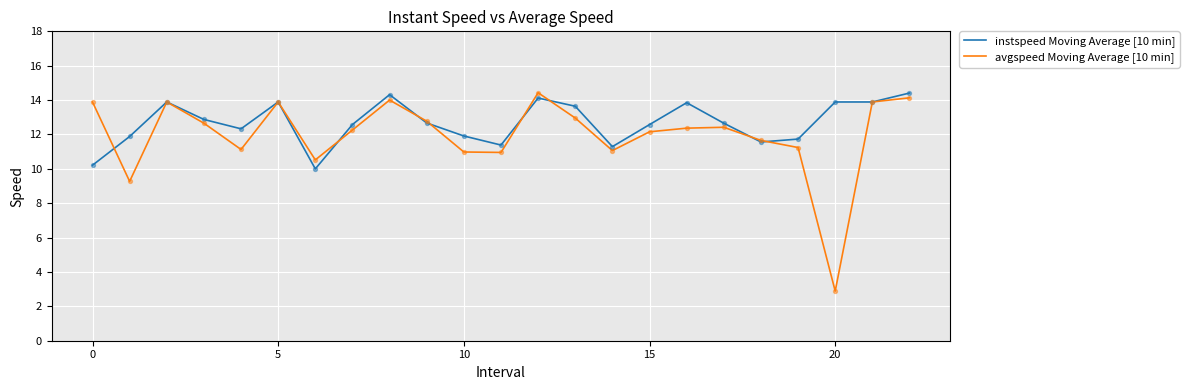

What are all the series names shown in the legend?

instspeed Moving Average [10 min], avgspeed Moving Average [10 min]